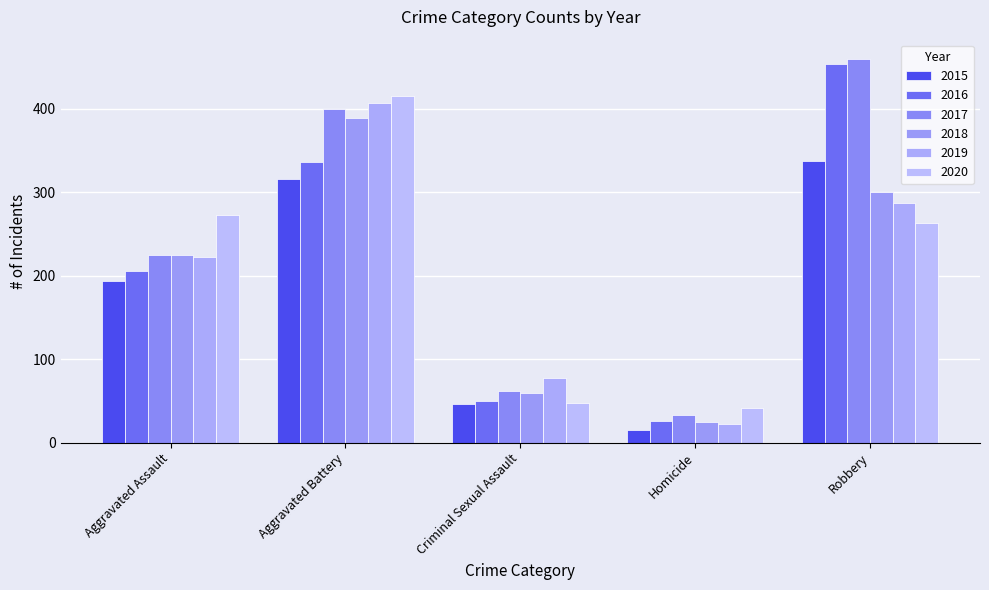

Where does the 2017 series first go above 225?

Aggravated Battery